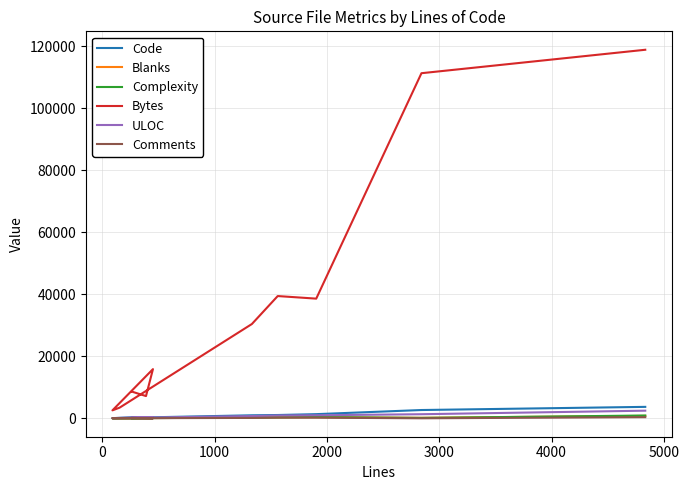

What is the maximum value for Blanks?

782